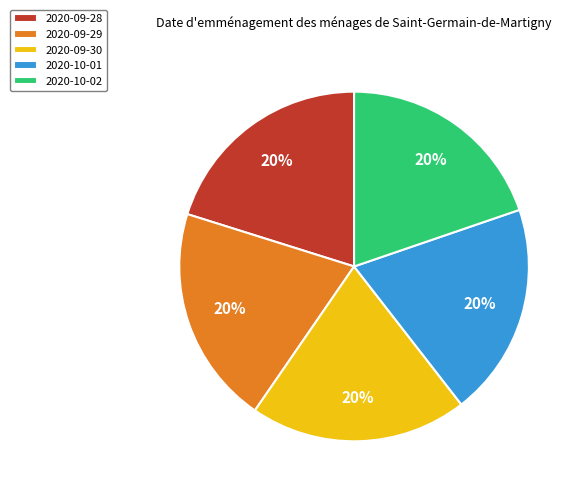

Combined, do 2020-10-01 and 2020-09-30 account for over 50%?

No